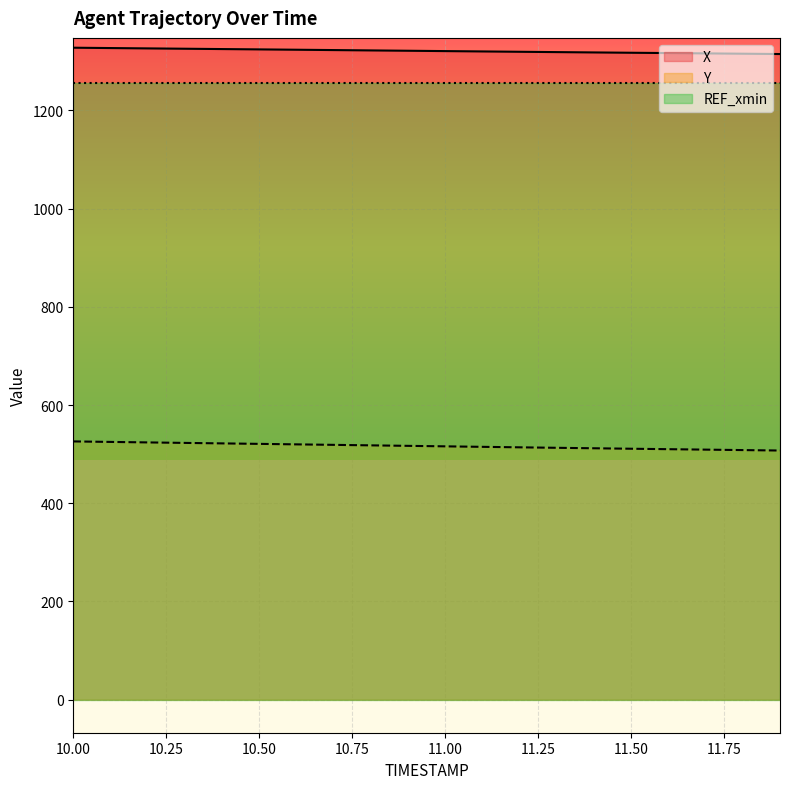

What is the label of the 20th point from the right?

10.0